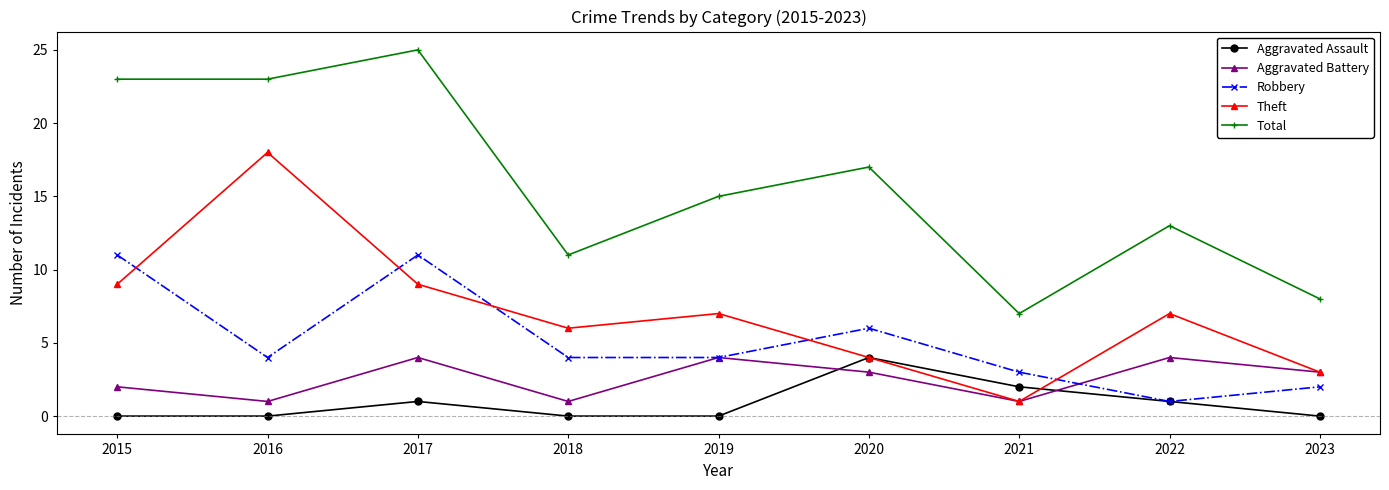

What is the difference between the Robbery values at 2022 and 2023?

1